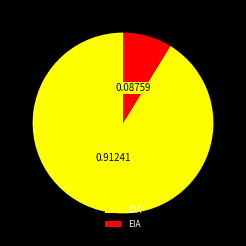

Which category has the biggest portion of the pie?

DIA